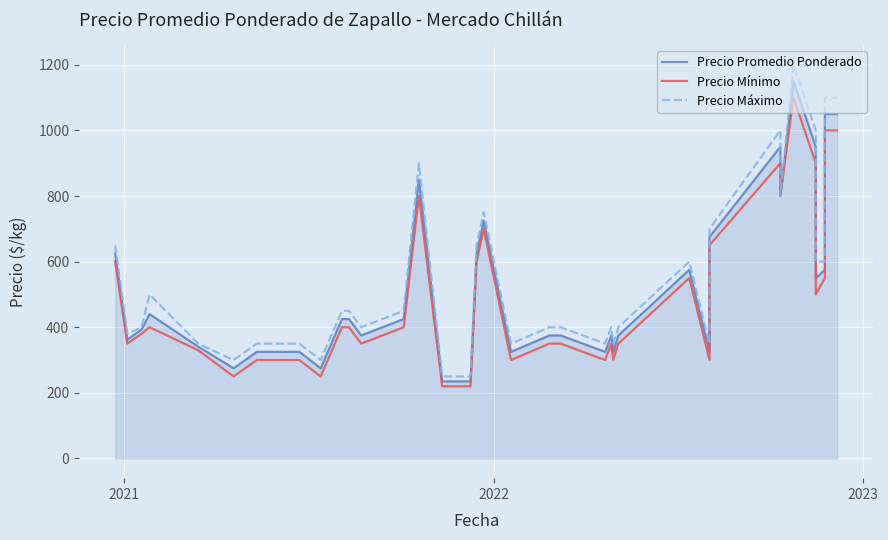

Rank the series at 2023 from lowest to highest value.

Precio Mínimo, Precio Promedio Ponderado, Precio Máximo